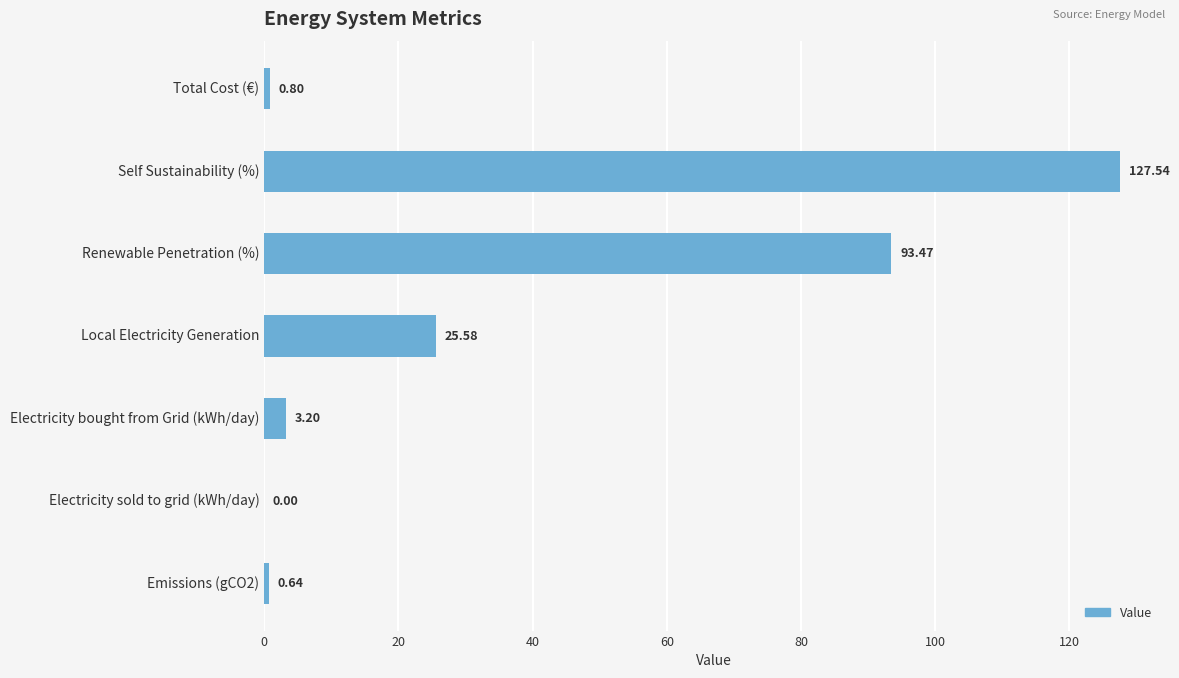

Where is the data nearest to the value 63?

Renewable Penetration (%)